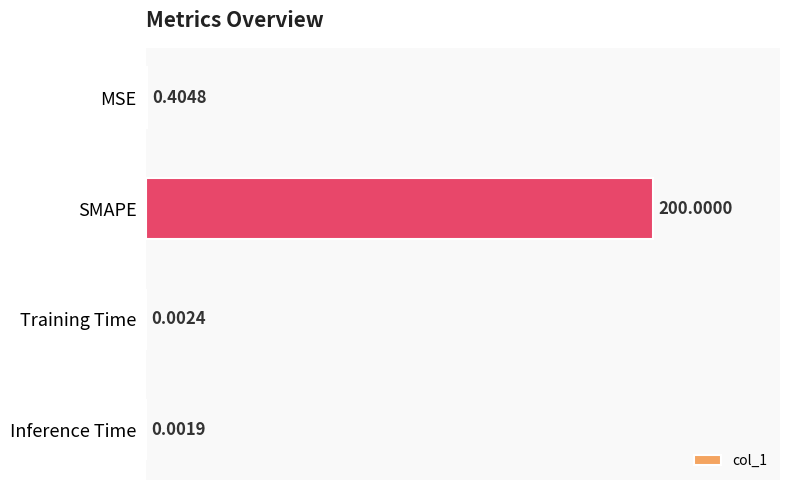

Which category has the highest value across all series?

SMAPE